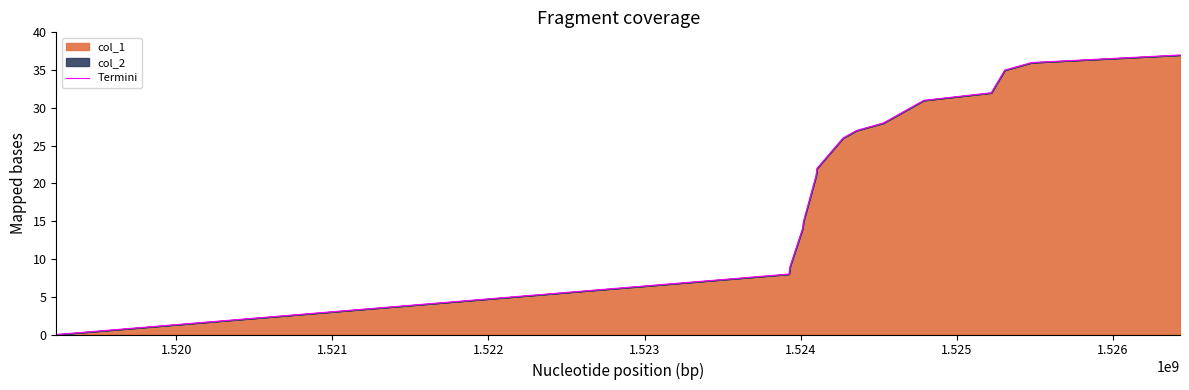

Does the chart display data point markers on the line(s)?

No